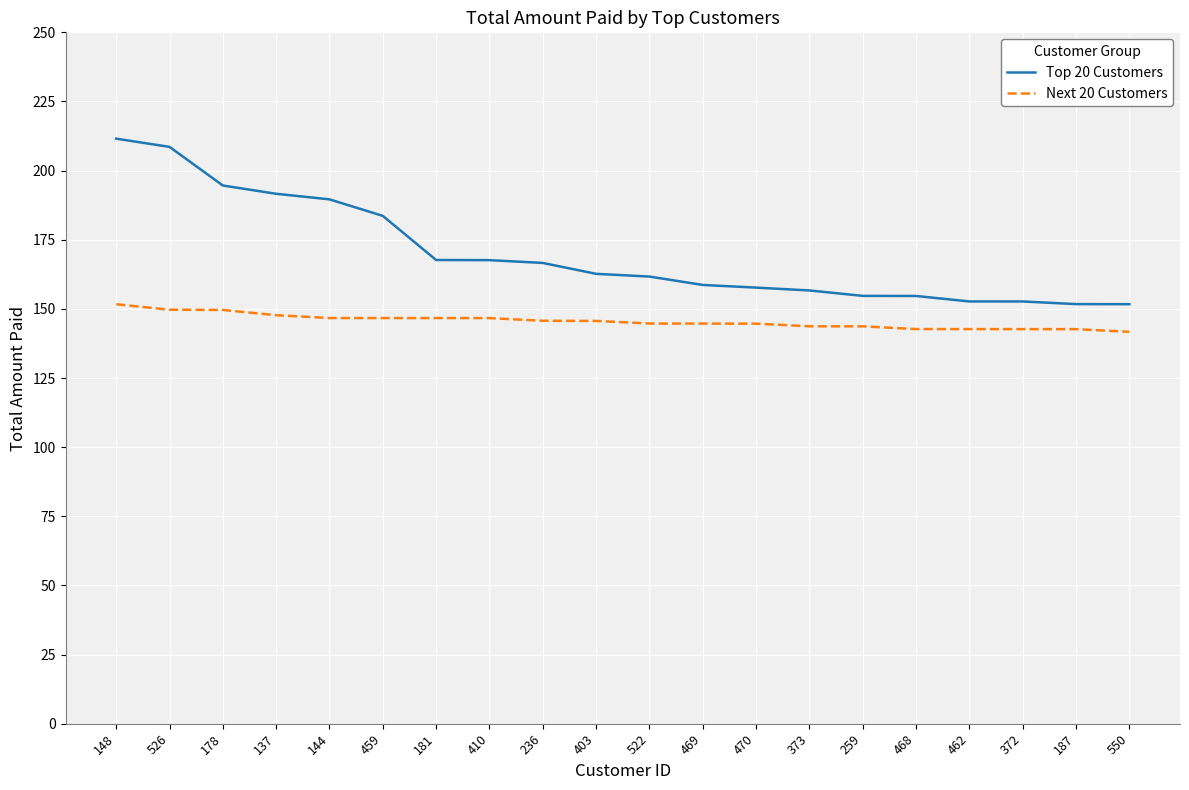

What position from the left is 410?

8